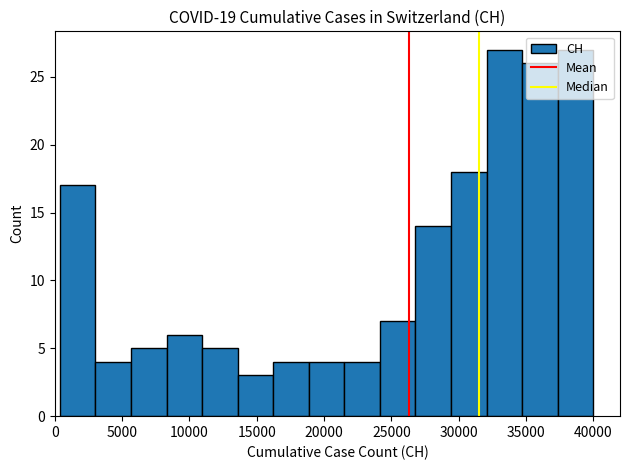

Reading left to right, list every bar in this chart as the range it spans on the x-axis followed by its height. Neither the bar edges nor the heights are printed on the chart, so give them approximately, as read against the axes.

500 to 3000: 17
3000 to 5500: 4
5500 to 8500: 5
8500 to 11000: 6
11000 to 13500: 5
13500 to 16000: 3
16000 to 19000: 4
19000 to 21500: 4
21500 to 24000: 4
24000 to 27000: 7
27000 to 29500: 14
29500 to 32000: 18
32000 to 34500: 27
34500 to 37500: 26
37500 to 40000: 27